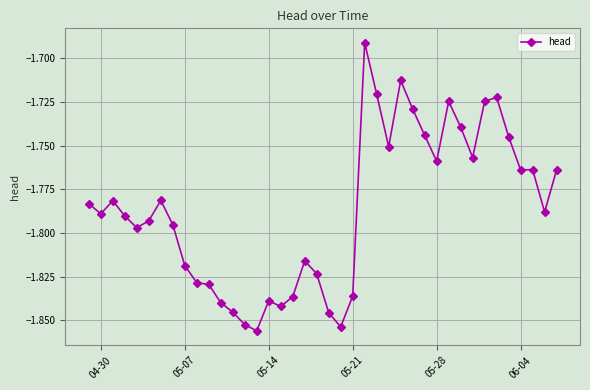

True or false: there are more than 2 points higher than both neighbors.

True